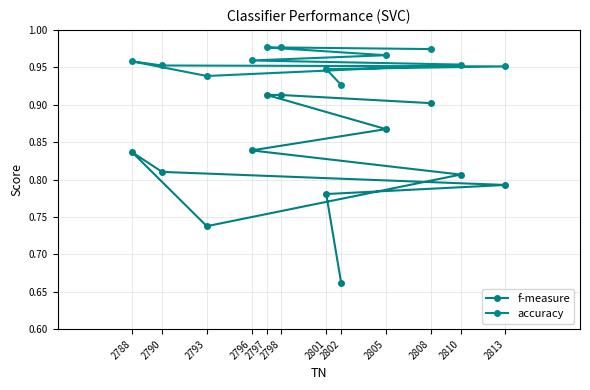

The value of f-measure at 2788 is 0.8. True or false?

True